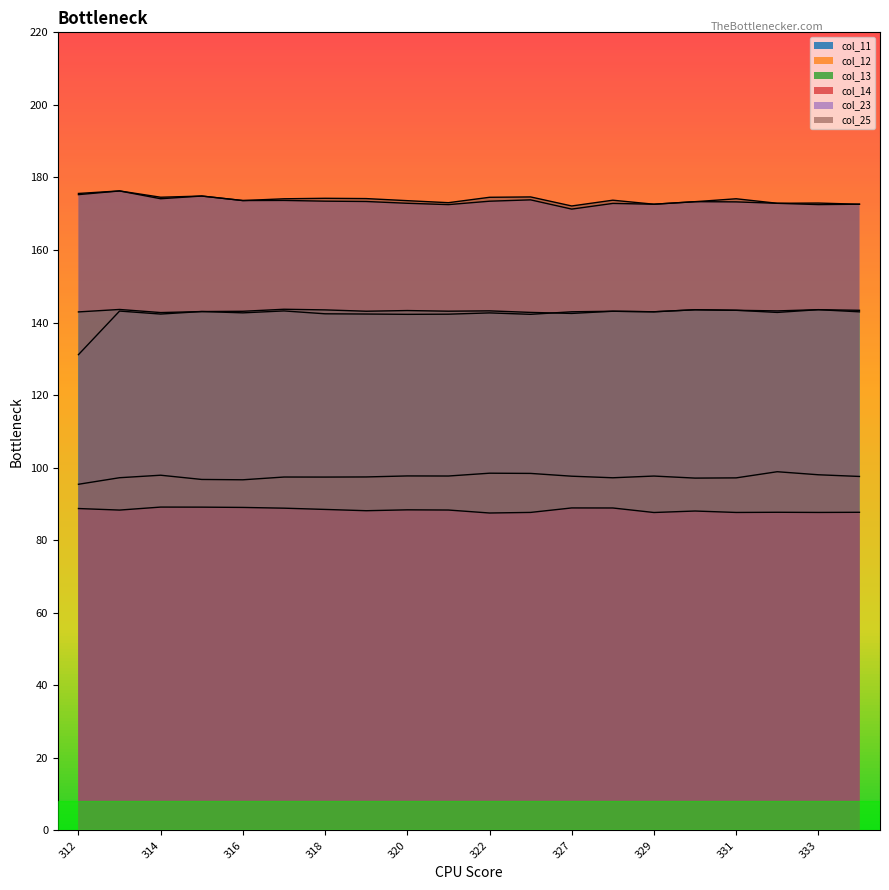

Which series has the largest total across all categories?

col_25